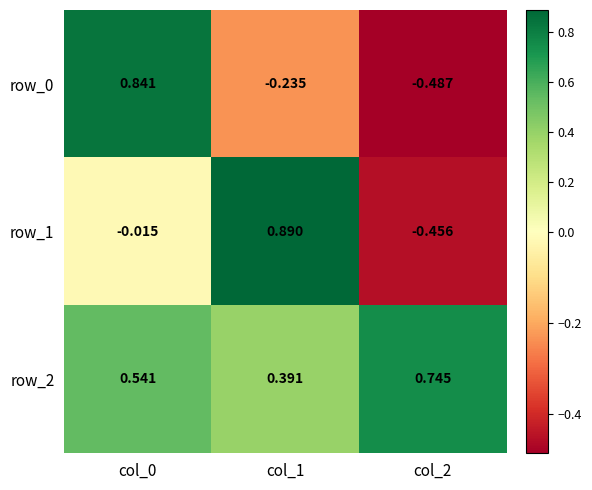

How many series are shown in this chart?

3